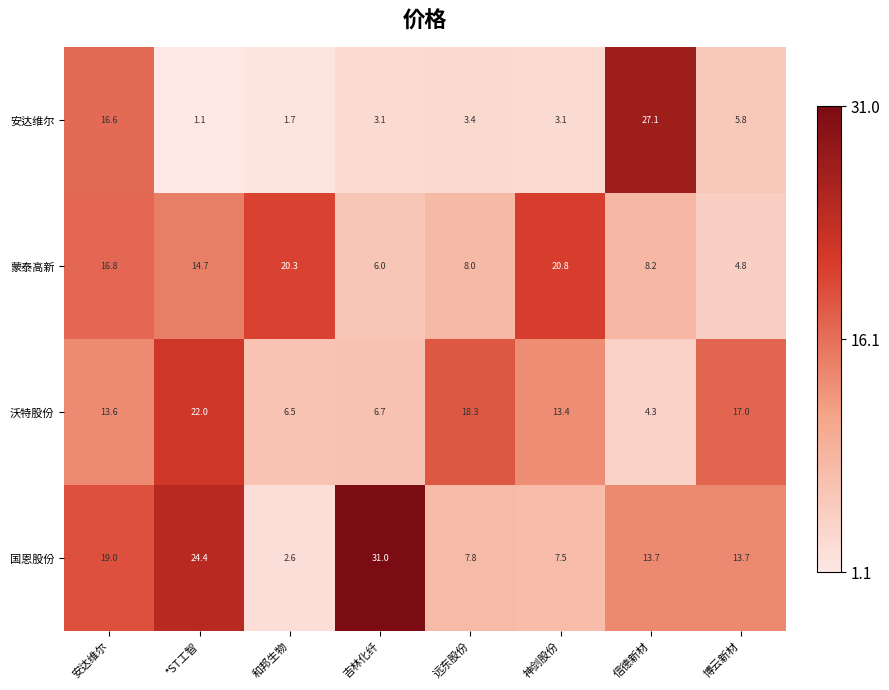

What is the minimum value for 蒙泰高新?

4.8